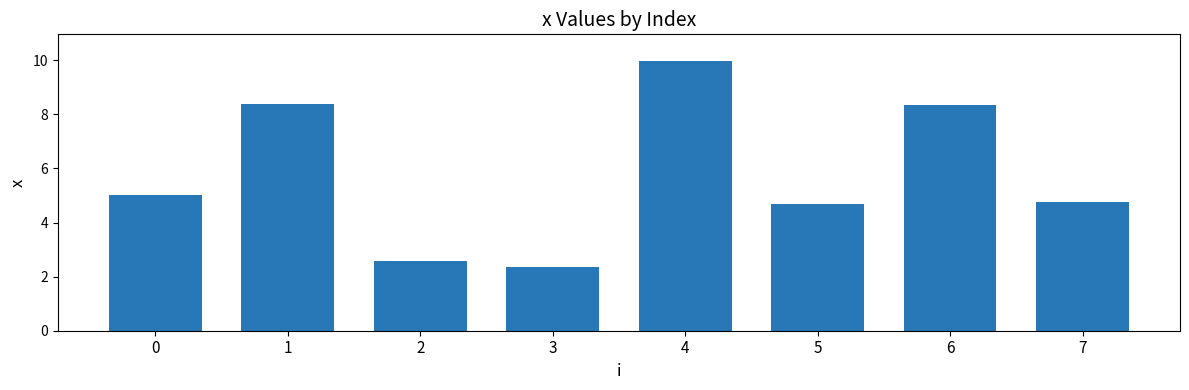

Between 7 and 2, which is larger?

7